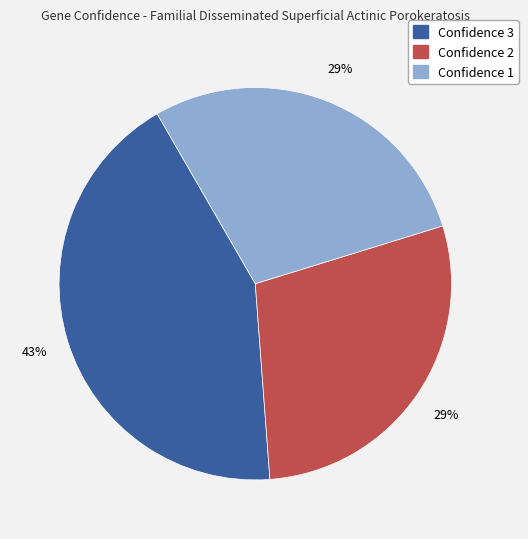

Does any single category account for the majority?

No